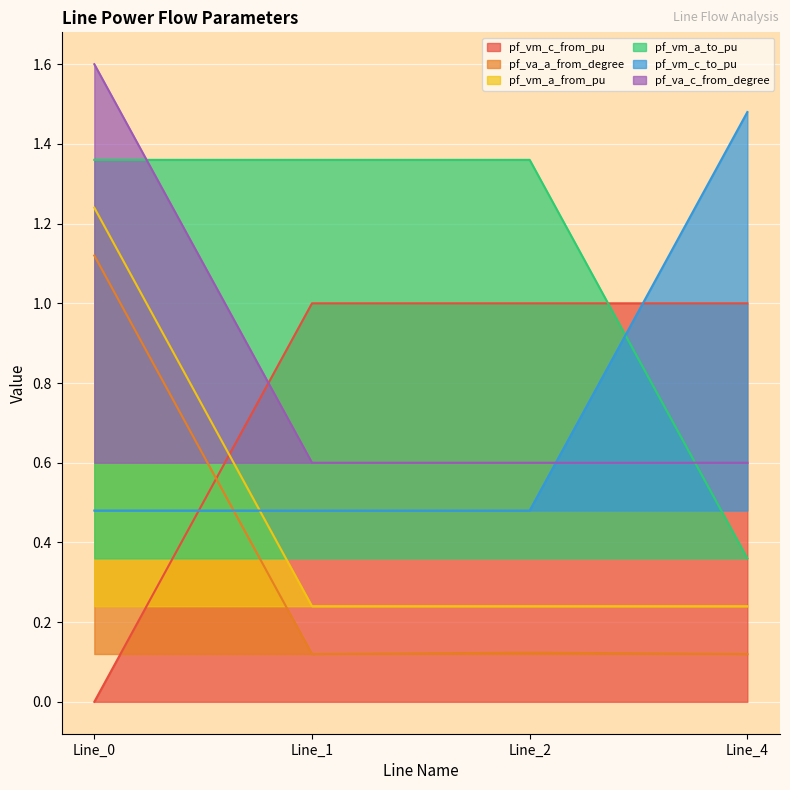

At Line_4, list the series in order from largest to smallest.

pf_vm_c_to_pu, pf_vm_c_from_pu, pf_va_c_from_degree, pf_vm_a_to_pu, pf_vm_a_from_pu, pf_va_a_from_degree